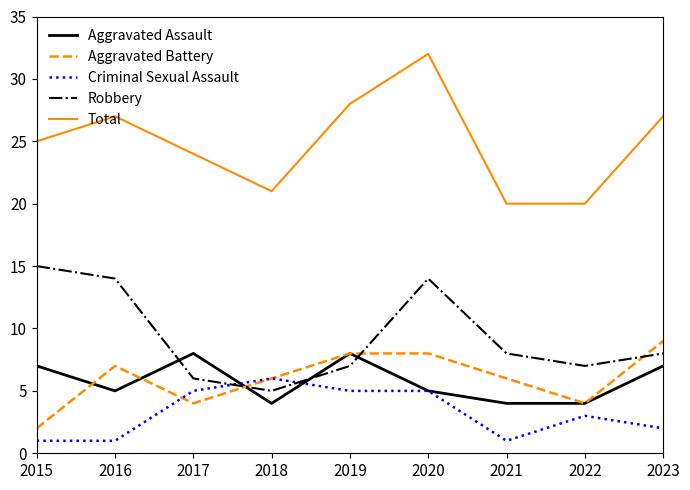

Where does the Aggravated Battery series first go above 6?

2016